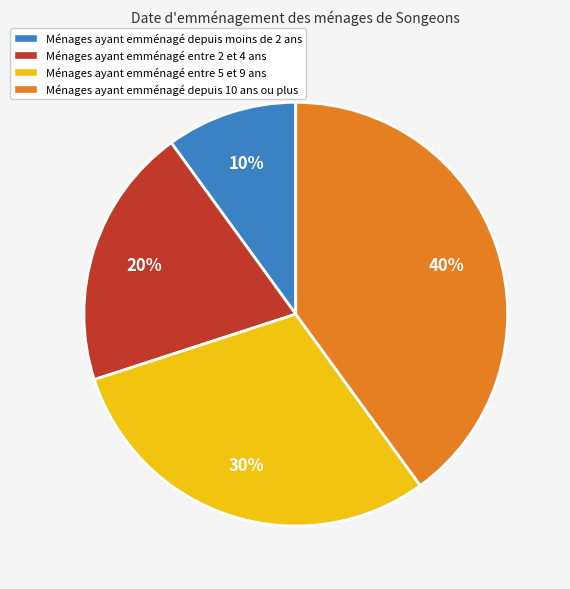

Which has a higher value, Ménages ayant emménagé depuis 10 ans ou plus or Ménages ayant emménagé entre 5 et 9 ans?

Ménages ayant emménagé depuis 10 ans ou plus